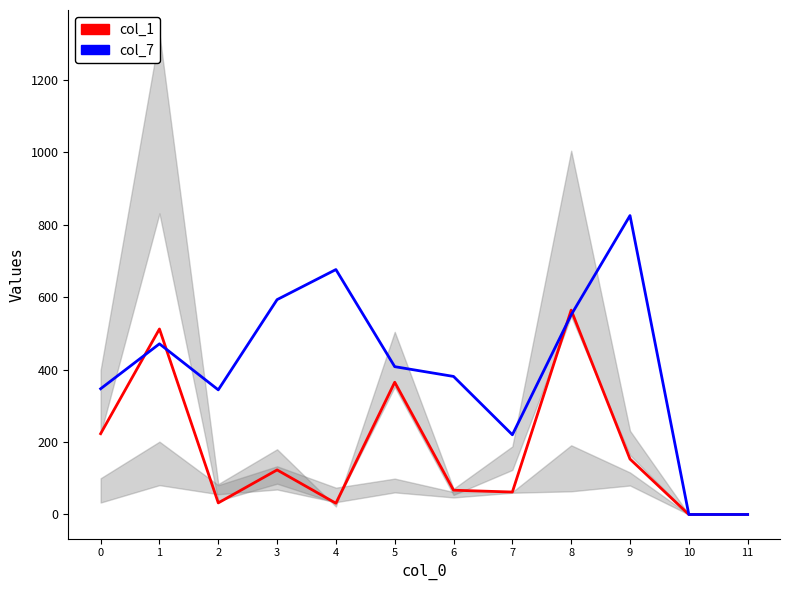

Rank the series at 2 from highest to lowest value.

col_7, col_1